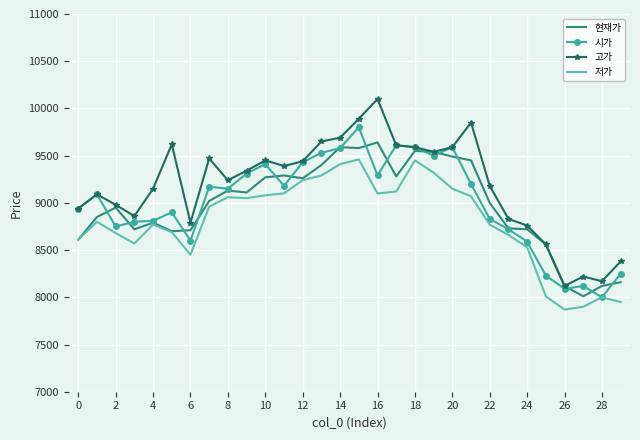

Rank the series by their maximum value, from lowest to highest.

저가, 현재가, 시가, 고가